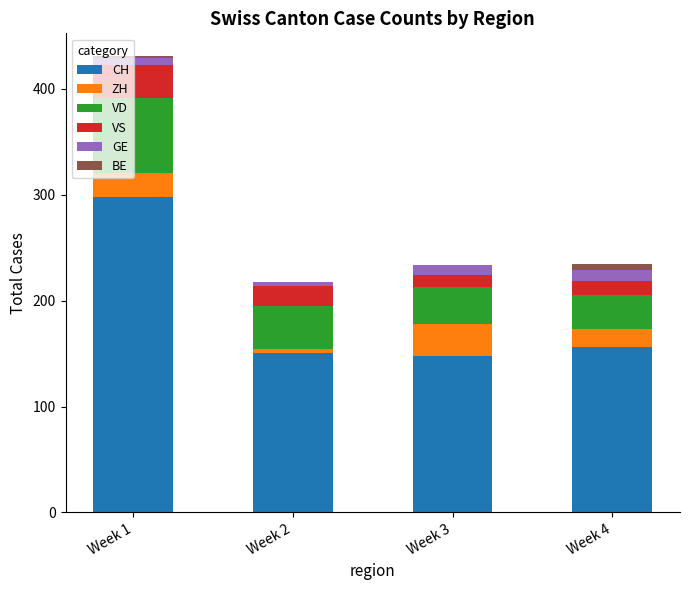

At which label does CH reach its peak?

Week 1